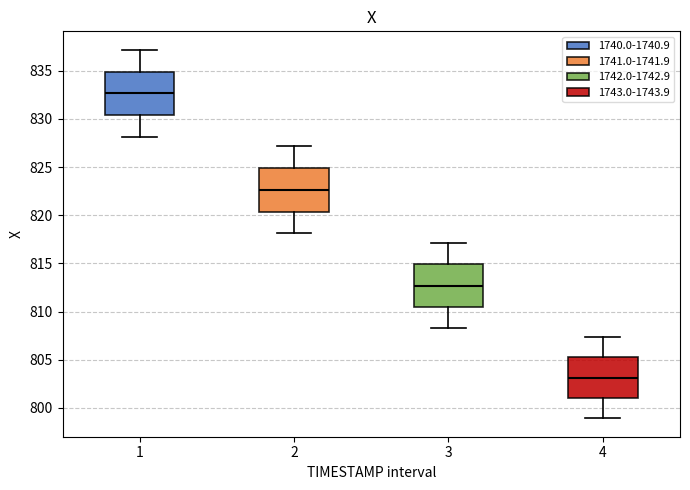

Reading left to right, transcribe this box plot: for each box, give where its median line is, the range the box spans, and where its two whiskers end, as read against the y-axis. The values are not printed on the chart, so give them approximately, as read against the axis.

1: median 832.5, box 830.5 to 835.0, whiskers 828.0 to 837.0
2: median 822.5, box 820.5 to 825.0, whiskers 818.0 to 827.0
3: median 812.5, box 810.5 to 815.0, whiskers 808.5 to 817.0
4: median 803.0, box 801.0 to 805.5, whiskers 799.0 to 807.5